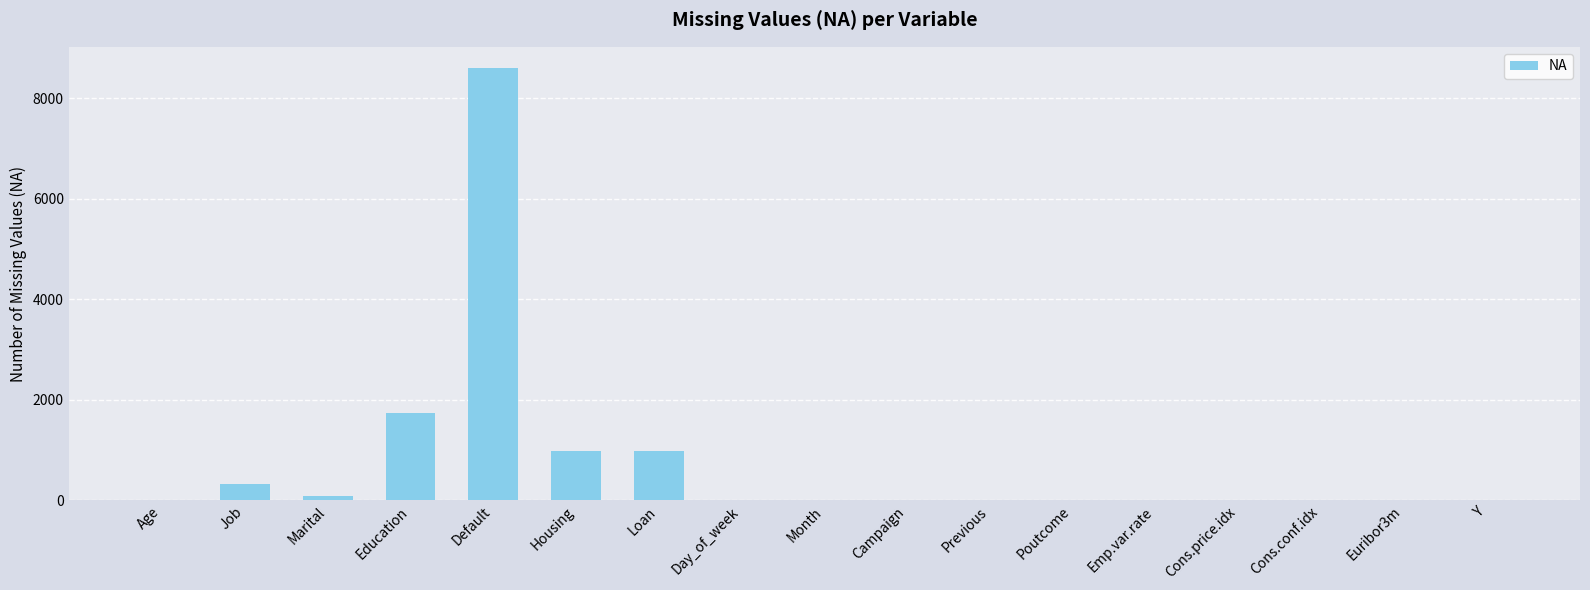

The value at Cons.conf.idx is 2590. True or false?

False